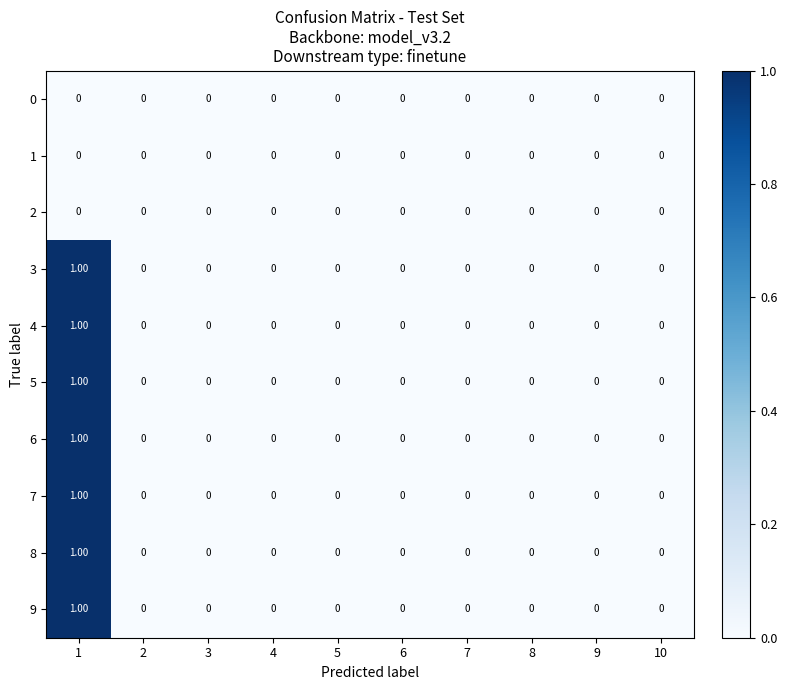

At how many categories does at least one series exceed 0?

1